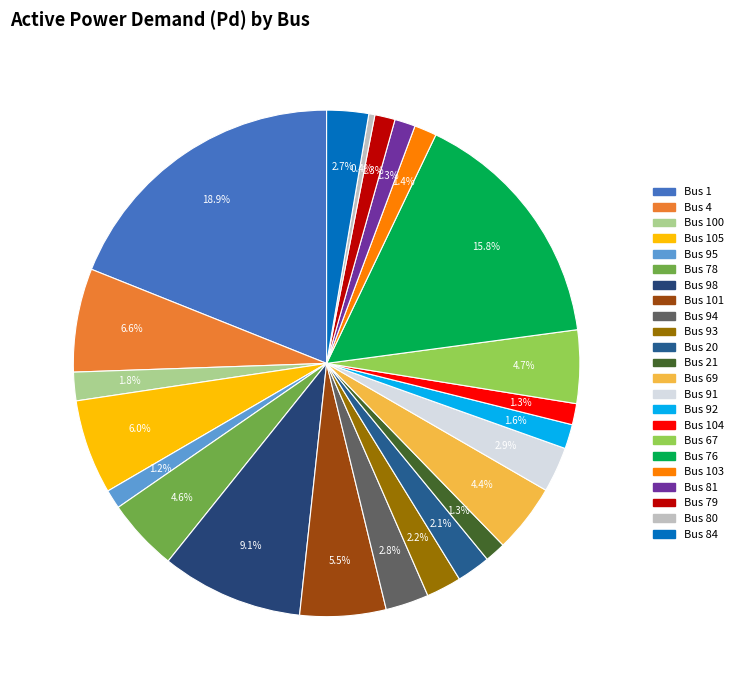

Does any single category account for the majority?

No